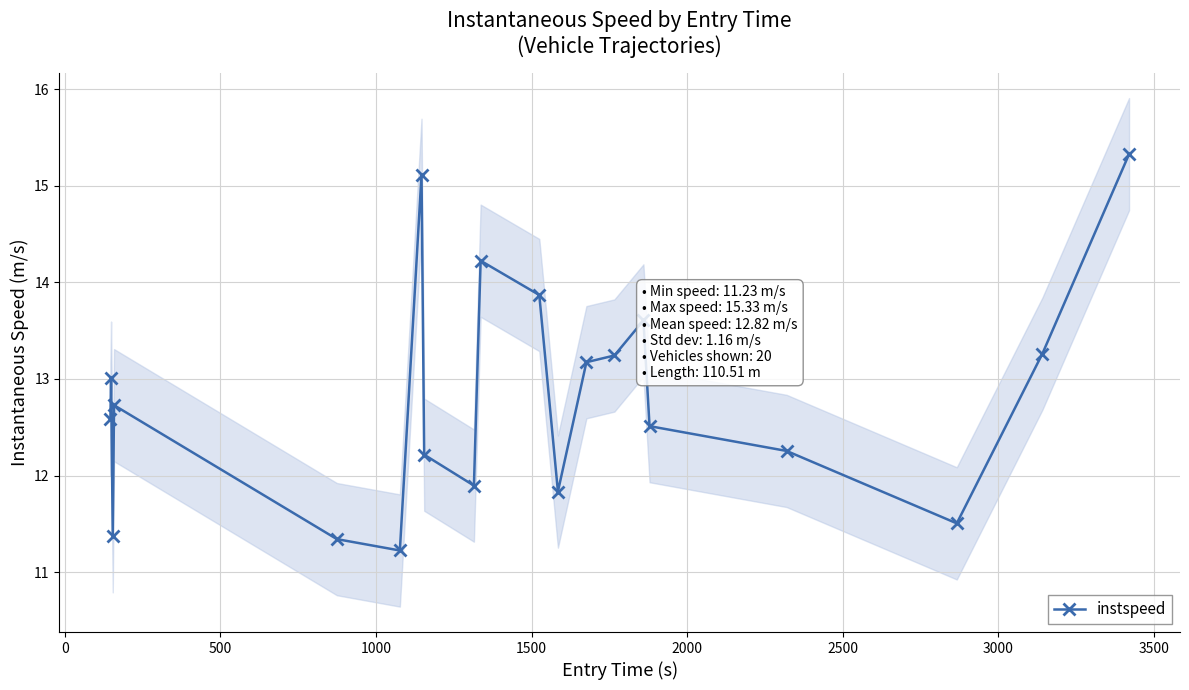

How many values are below 12?

6